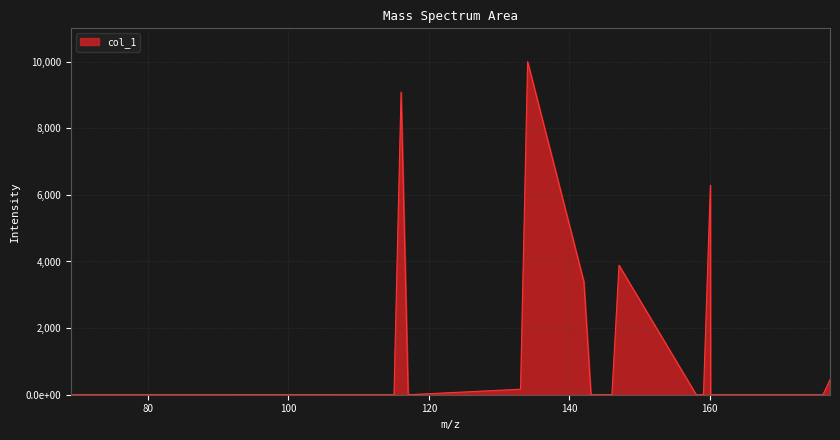

Reading left to right, what are all the values shown in this chart?

69.057849=0.0	92.050024=0.0	93.034039=0.6	106.041864=0.0	108.044938=0.0	115.042199=0.0	116.050024=9087.7	117.057849=0.0	133.052763=165.3	134.060588=10000.0	142.065674=3392.8	143.073499=0.0	145.052763=0.0	146.060588=0.9	147.068413=3885.8	158.060588=0.0	159.068413=0.0	159.092223=9.6	160.076238=6291.2	160.100048=0.0	161.071487=0.0	161.084063=0.0	162.079312=0.0	163.087137=0.0	175.087137=0.0	176.094962=0.0	177.102787=449.8